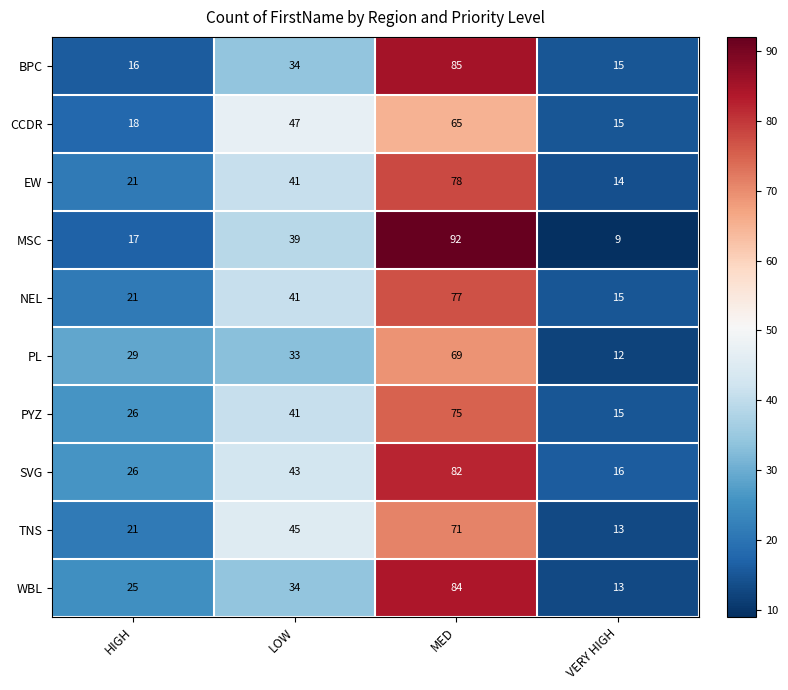

Which label corresponds to the largest value in the chart?

MED